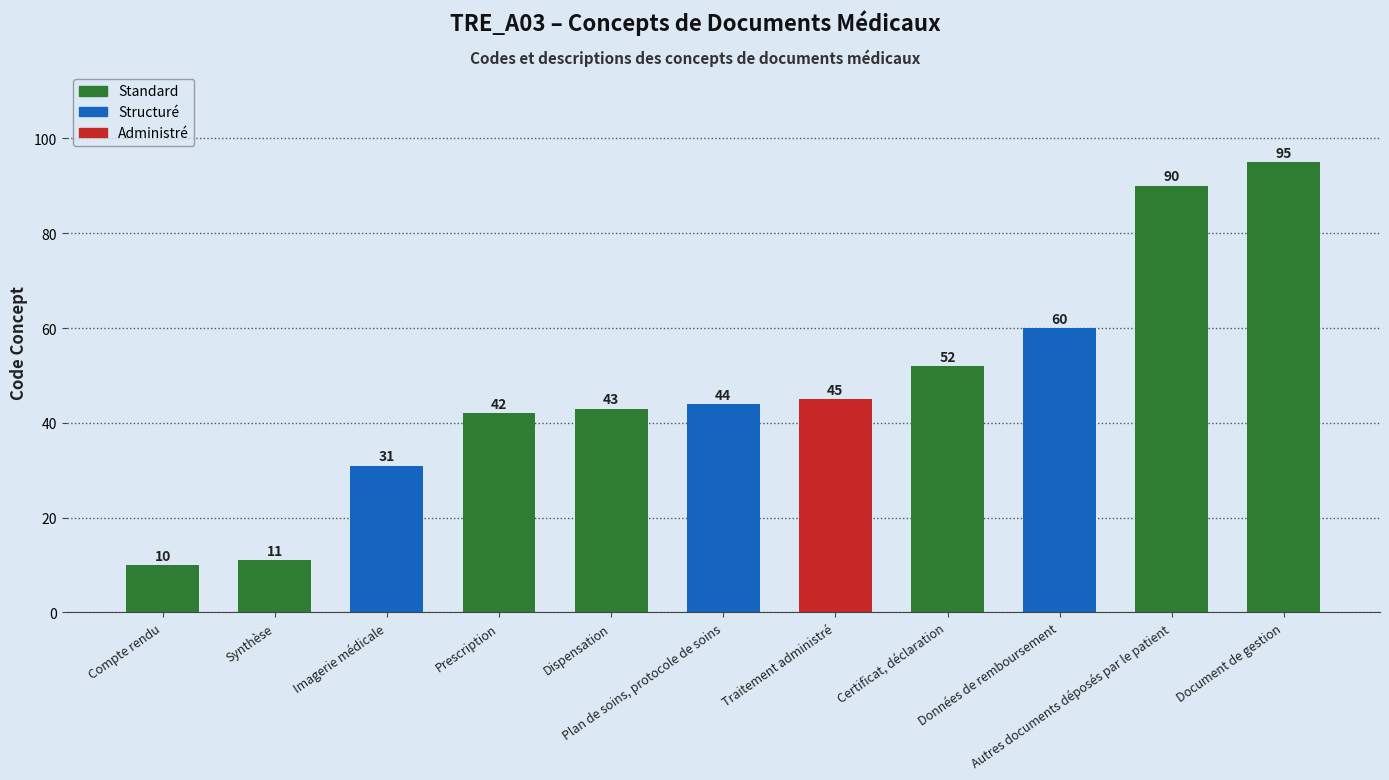

What is the sum of all values?

523